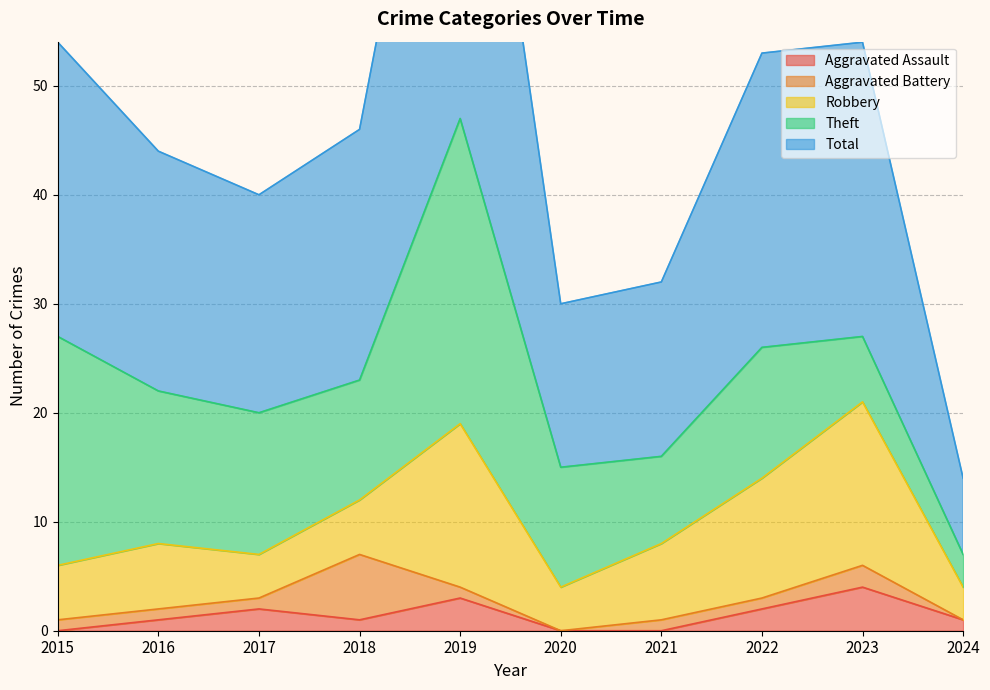

What is the average value of the Theft series?

13